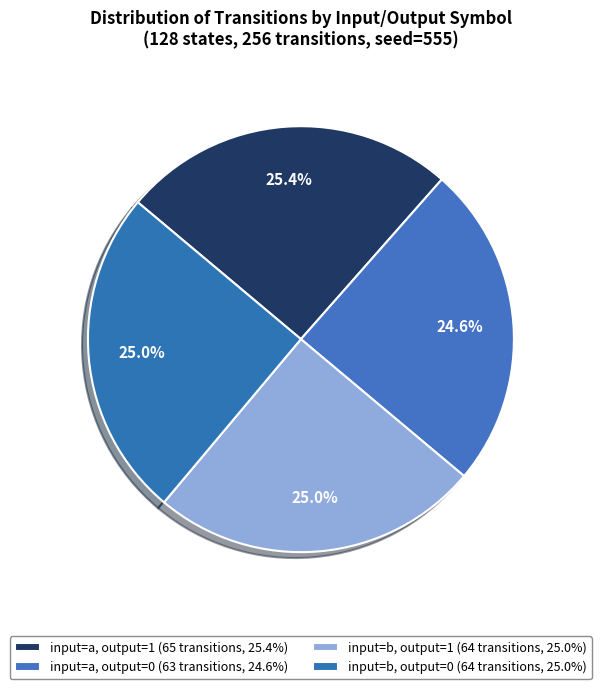

Does input=a, output=1 represent more than half of the total?

No